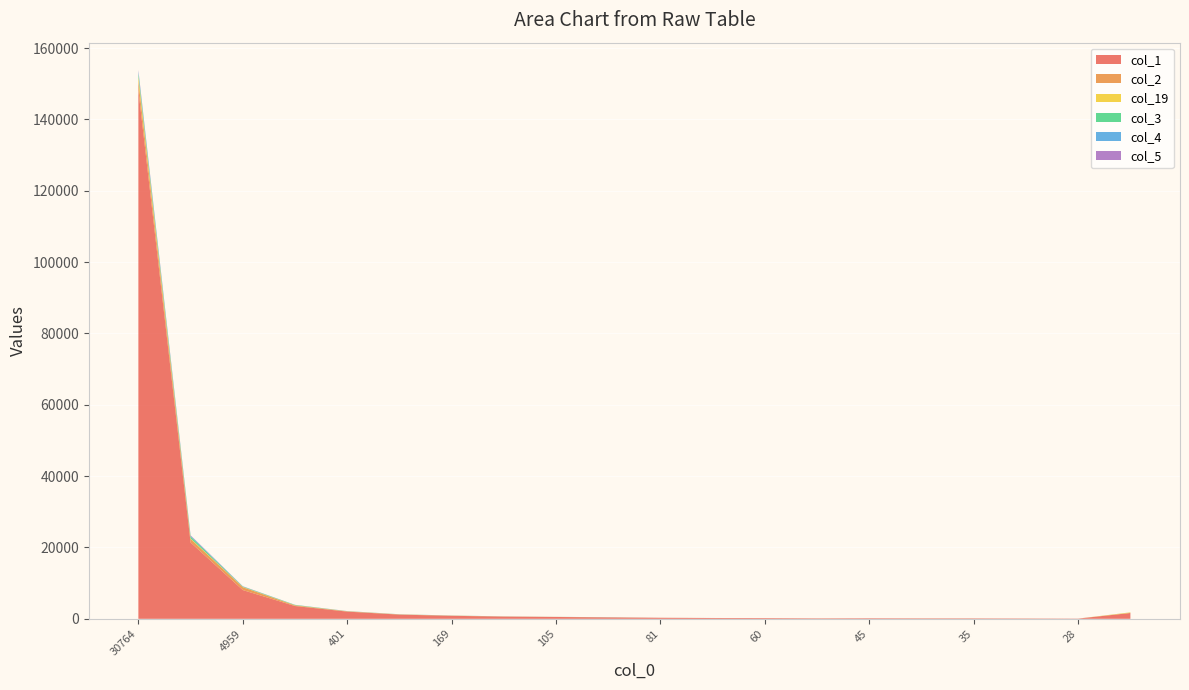

Reading right to left, extract all data points from this chart.

col_1: 1630	63	98	127	133	158	132	195	219	286	391	517	621	841	1177	2017	3587	8064	21400	148201
col_2: 24	1	1	3	3	3	5	7	6	5	23	16	32	46	46	76	161	798	985	2648
col_19: 142	3	9	3	4	4	3	4	2	7	11	9	10	15	23	25	53	74	153	1229
col_3: 9	0	0	1	1	0	0	0	1	2	14	3	11	13	16	24	94	118	536	875
col_4: 6	2	1	1	1	1	0	1	3	0	10	4	5	15	13	15	20	43	211	541
col_5: 2	1	0	0	0	0	4	0	3	1	12	4	6	5	10	15	14	45	126	338